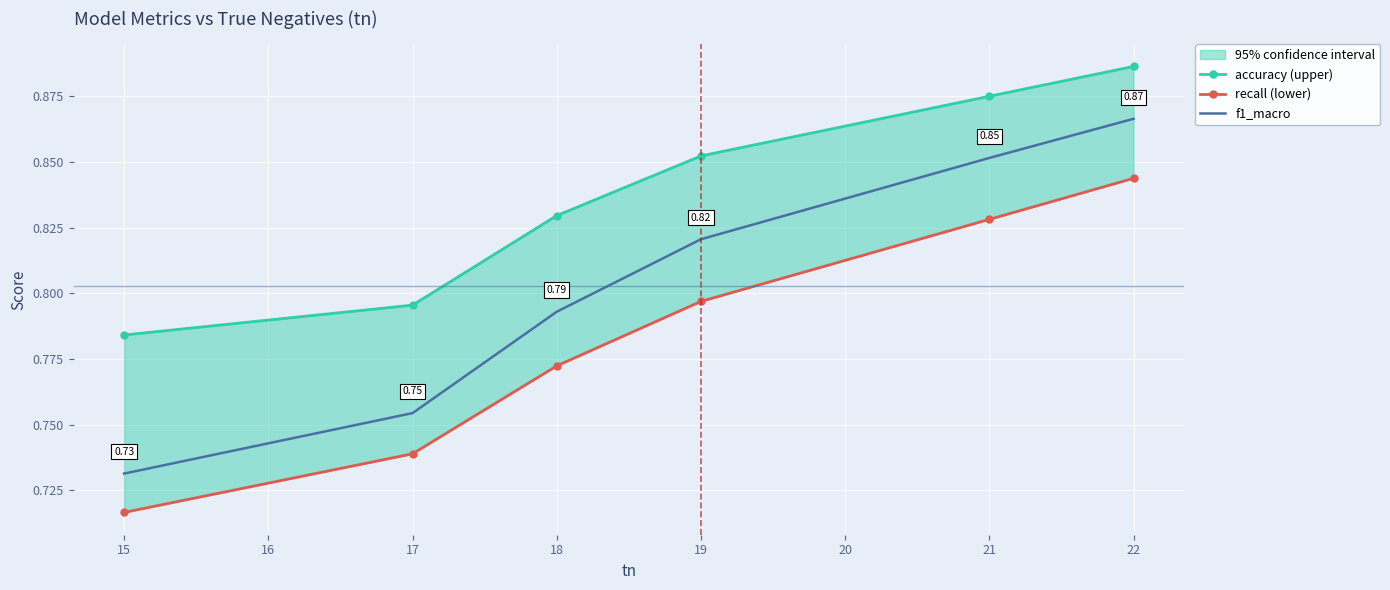

What is the minimum value shown in the chart?

0.7